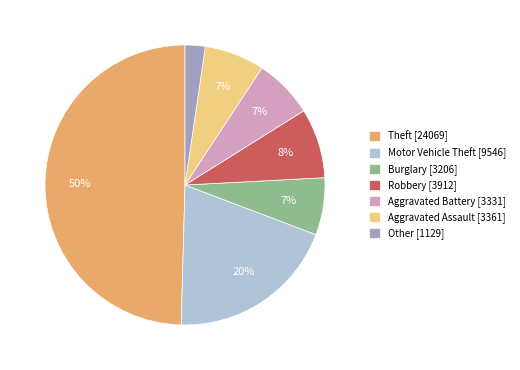

Which category has the smallest portion of the pie?

Other